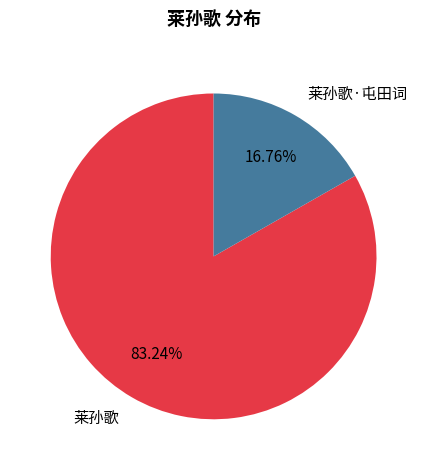

The 莱孙歌·屯田词 slice represents 11% of the pie. True or false?

False